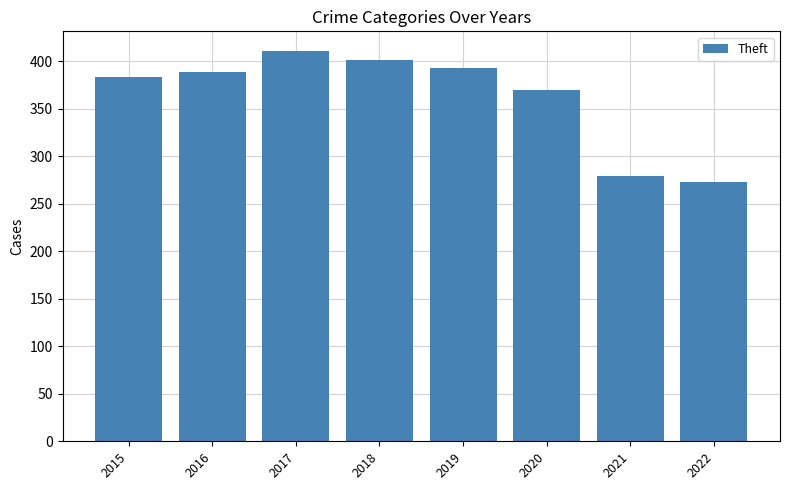

At which label is the value closest to 342?

2020